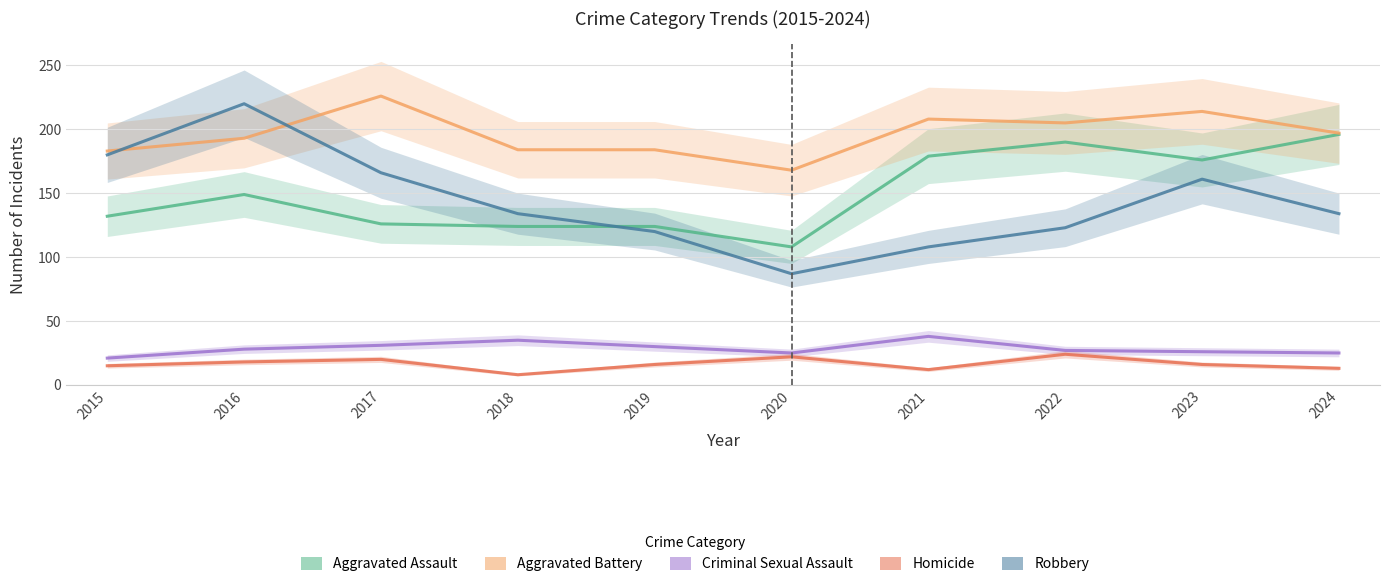

Does the chart display data point markers on the line(s)?

No